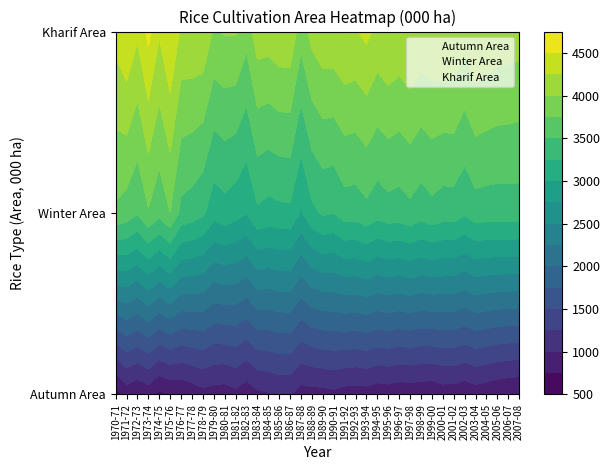

What is the difference between the kharif_area values at 14 and 22?

101